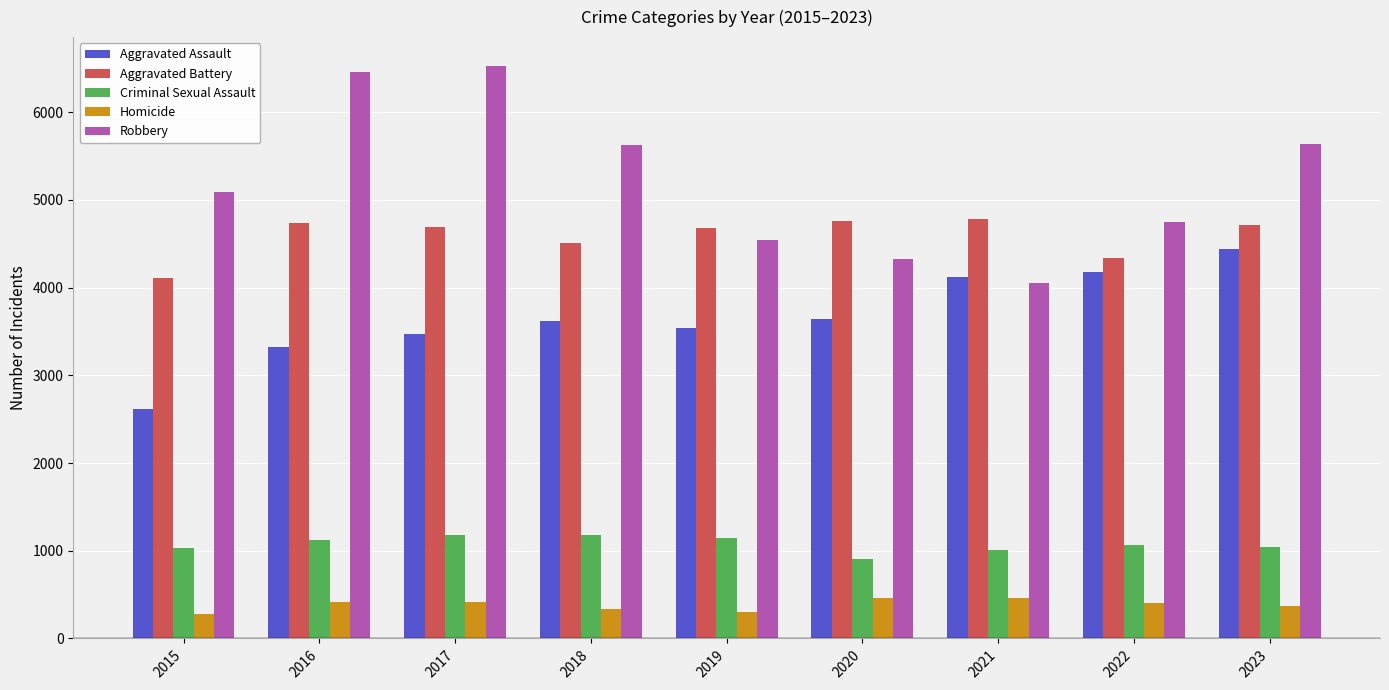

Is it true that Homicide equals 617 at 2022?

False